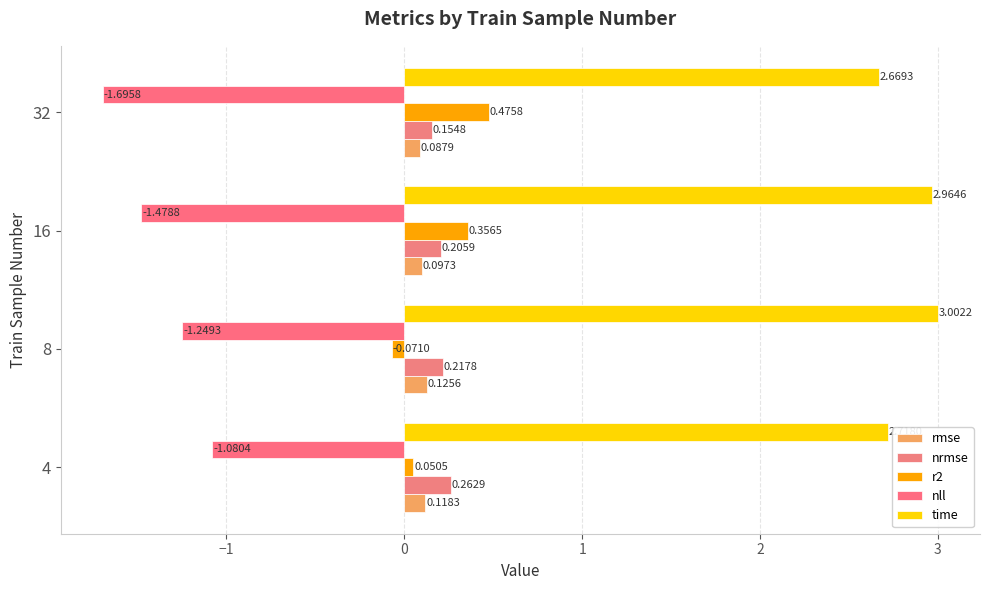

Where is time nearest to the value 2?

32